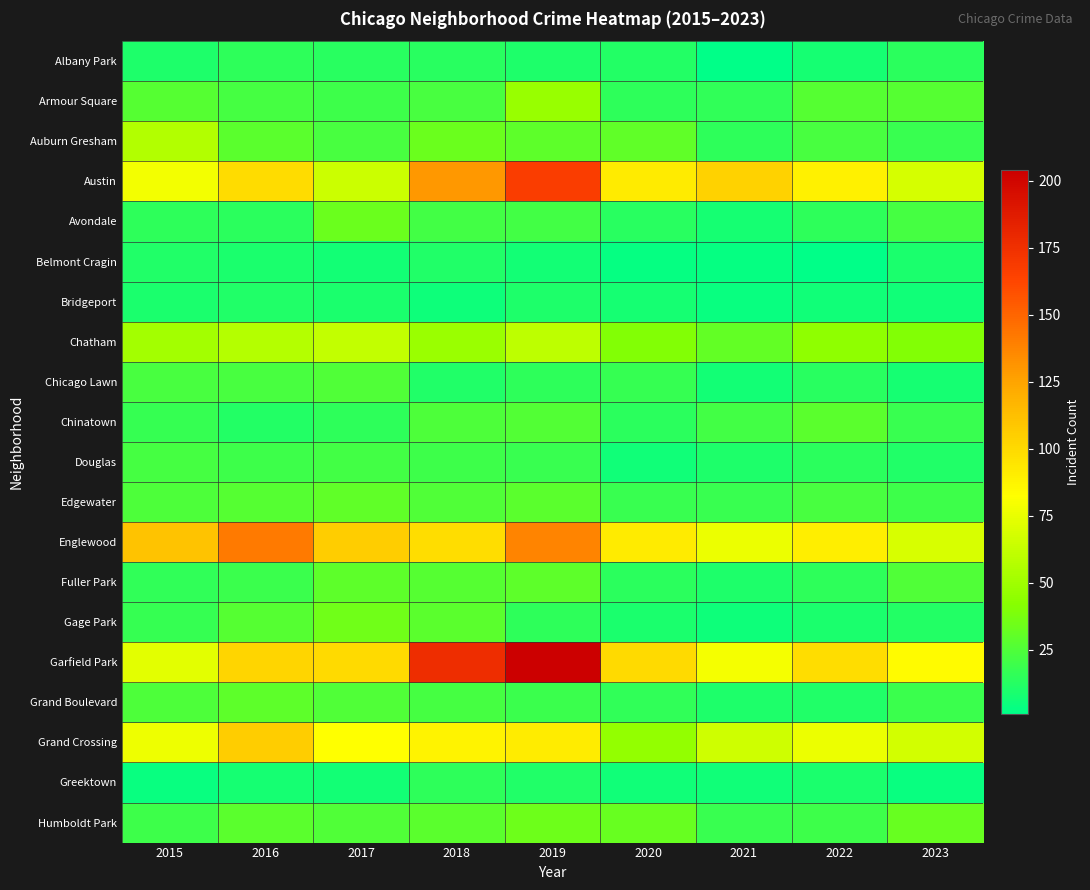

How many categories are shown in the chart?

9